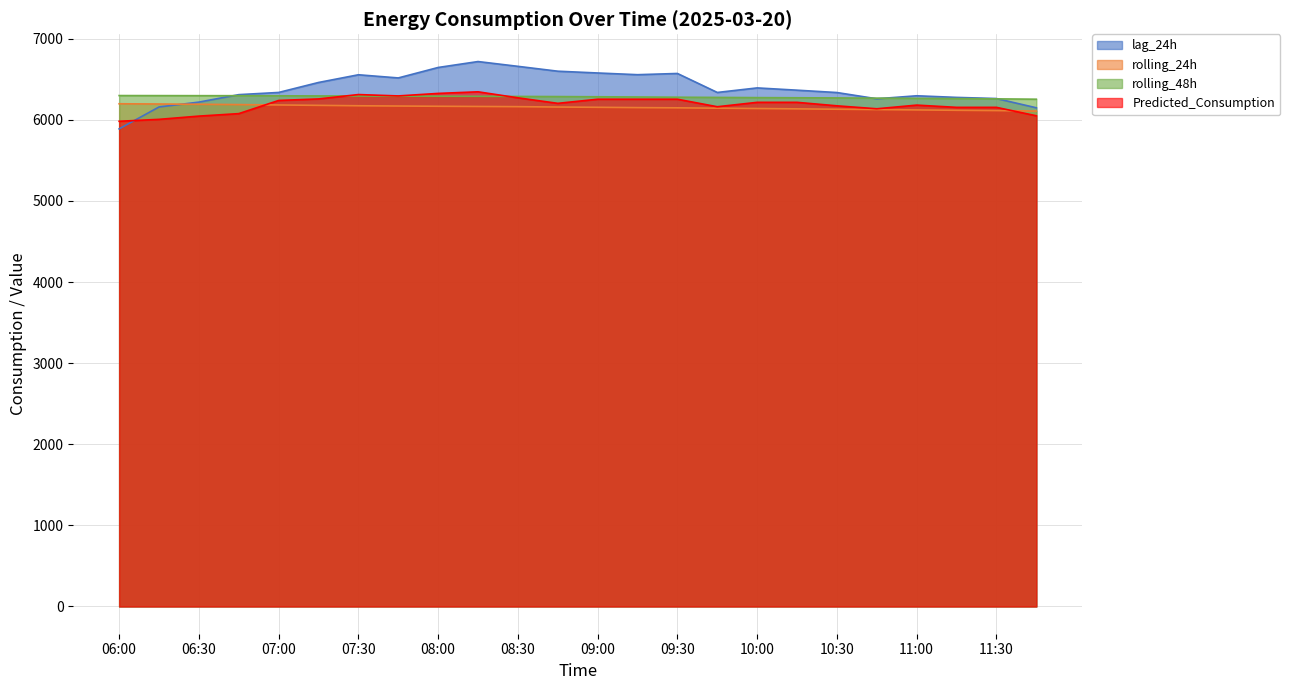

At how many categories does at least one series exceed 6335?

15